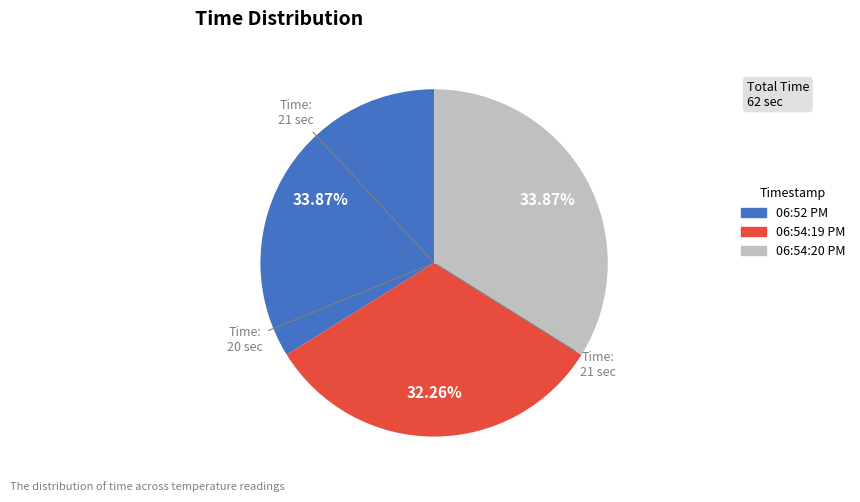

How many slices are in this pie chart?

3